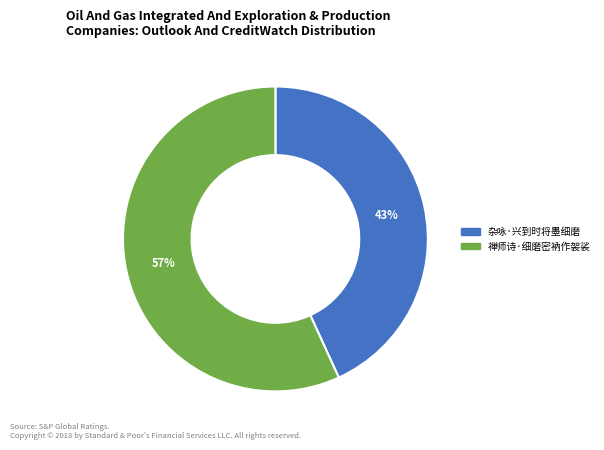

Do 禅师诗·细磨密衲作袈裟 and 杂咏·兴到时将墨细磨 together represent more than half of the pie?

Yes